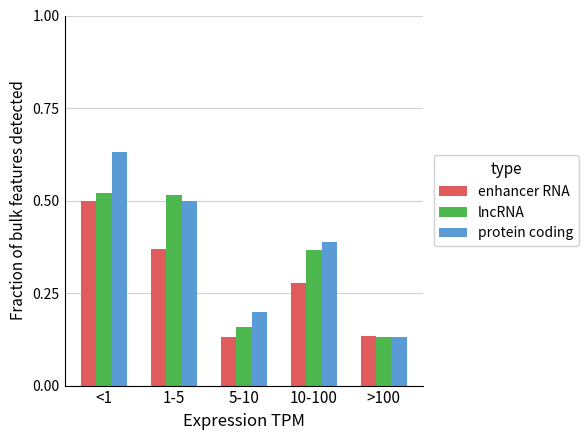

At which label does lncRNA reach its minimum?

>100